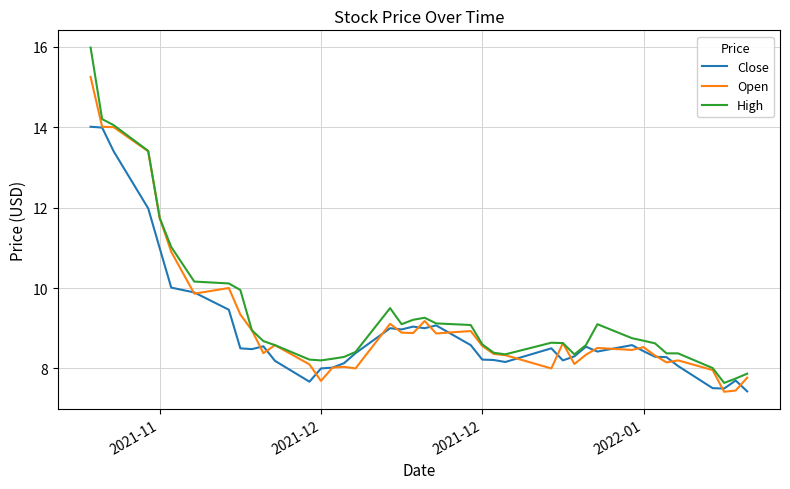

Does the chart display data point markers on the line(s)?

No